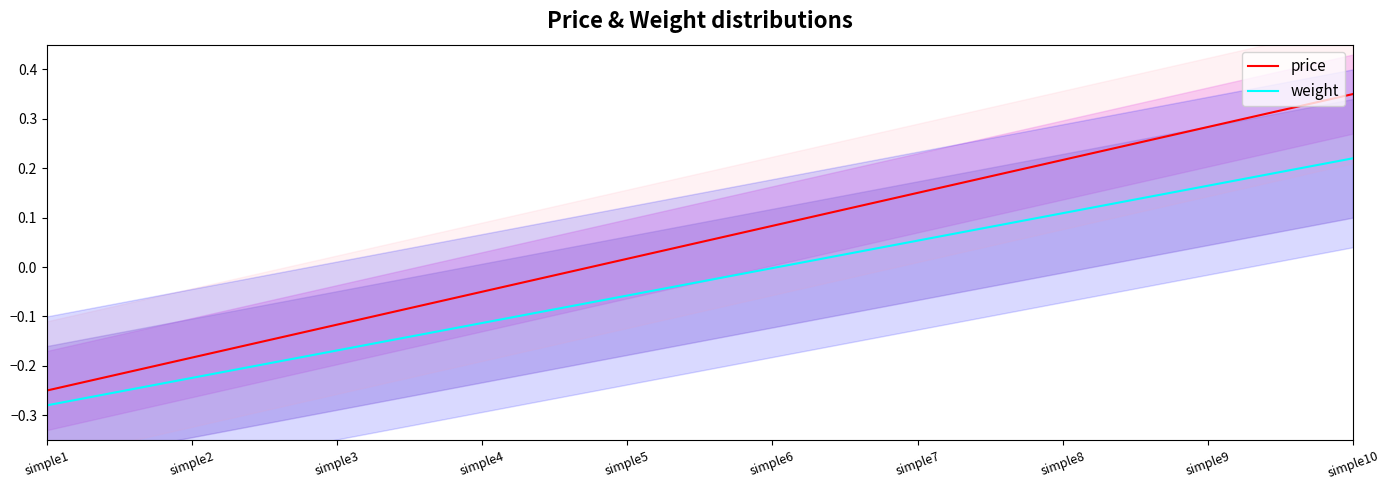

True or false: price and weight intersect in this chart.

False